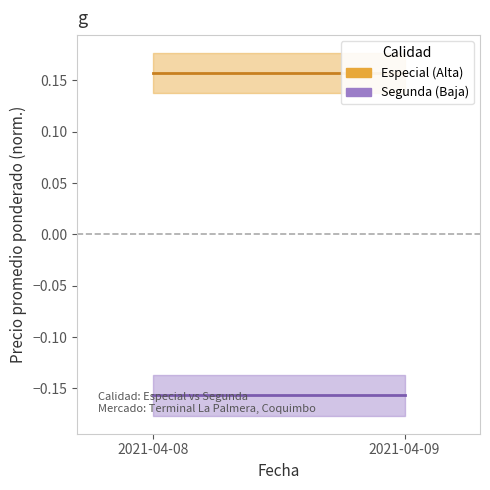

List the labels in order of Segunda value, smallest first.

2021-04-08, 2021-04-09